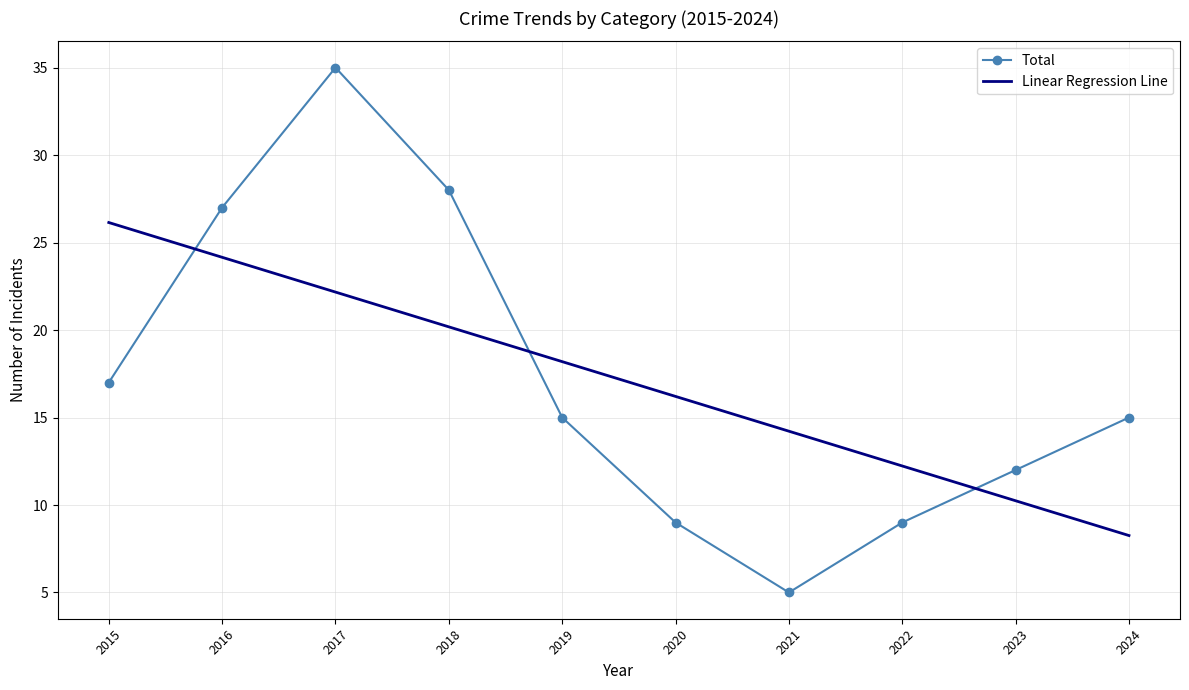

What is the total value across all series at 2018?

48.2